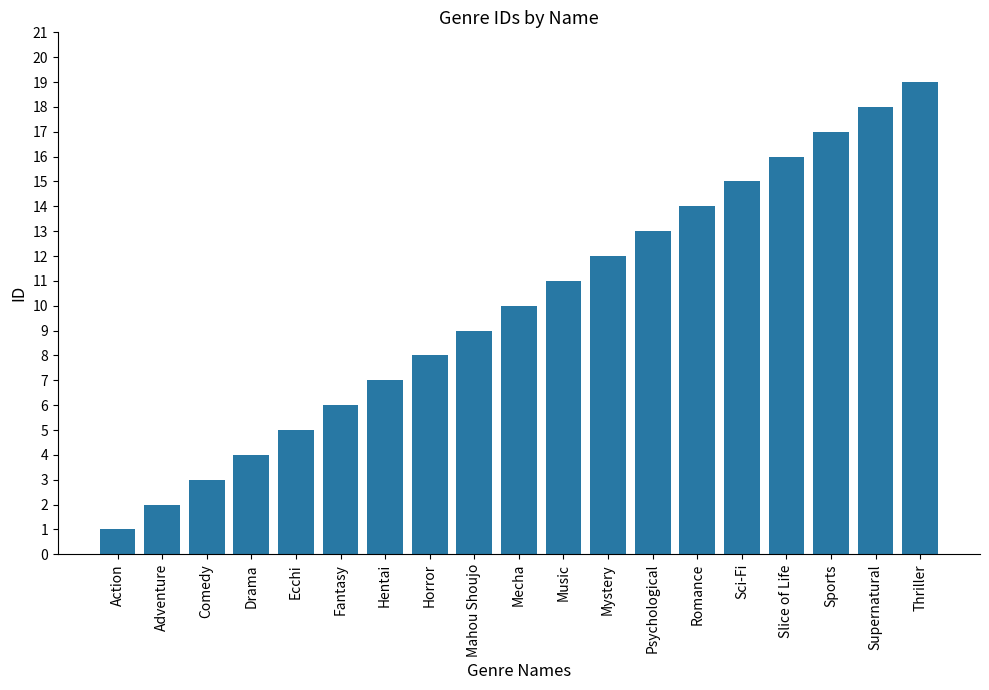

What is the difference between the maximum and minimum values?

18